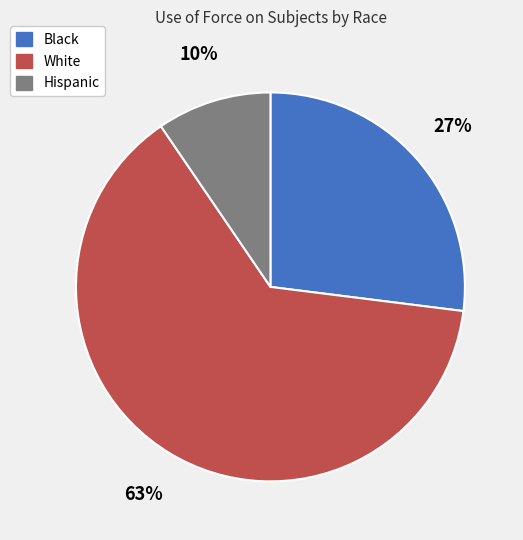

How many slices are in this pie chart?

3